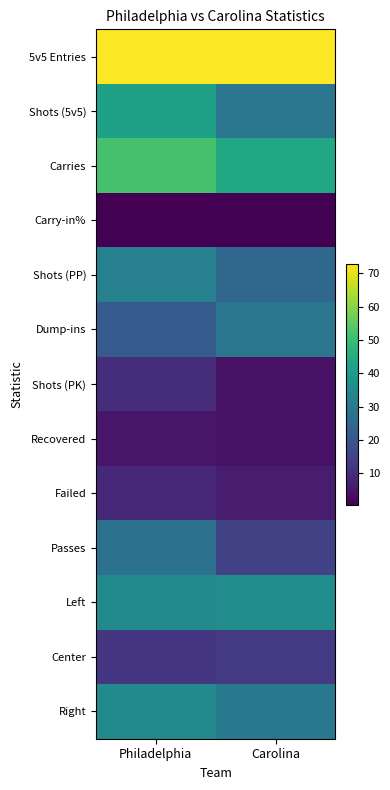

What is the total value across all series at Philadelphia?

354.7